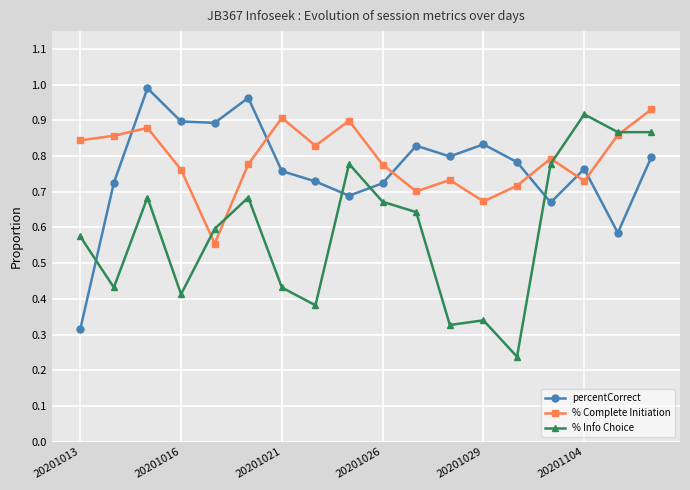

In percentCorrect, how many points are lower than both neighbors (excluding endpoints)?

5